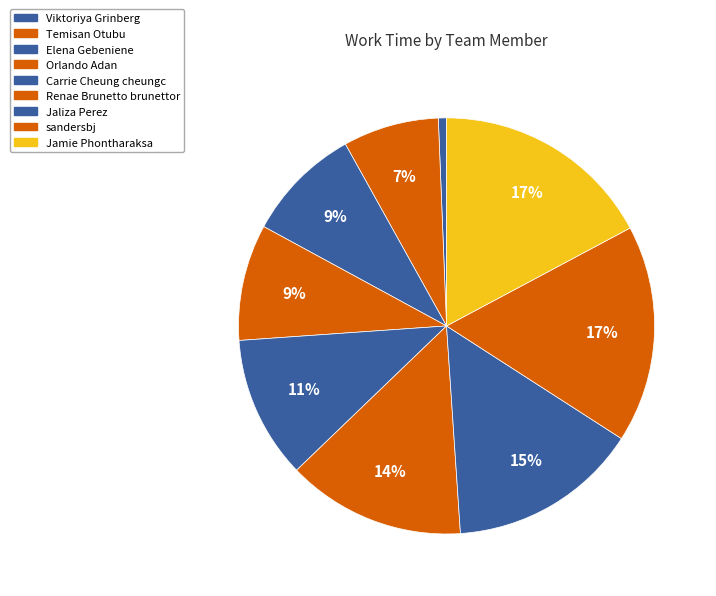

To the nearest percent, what is the combined percentage of Carrie Cheung cheungc and Temisan Otubu?

19%